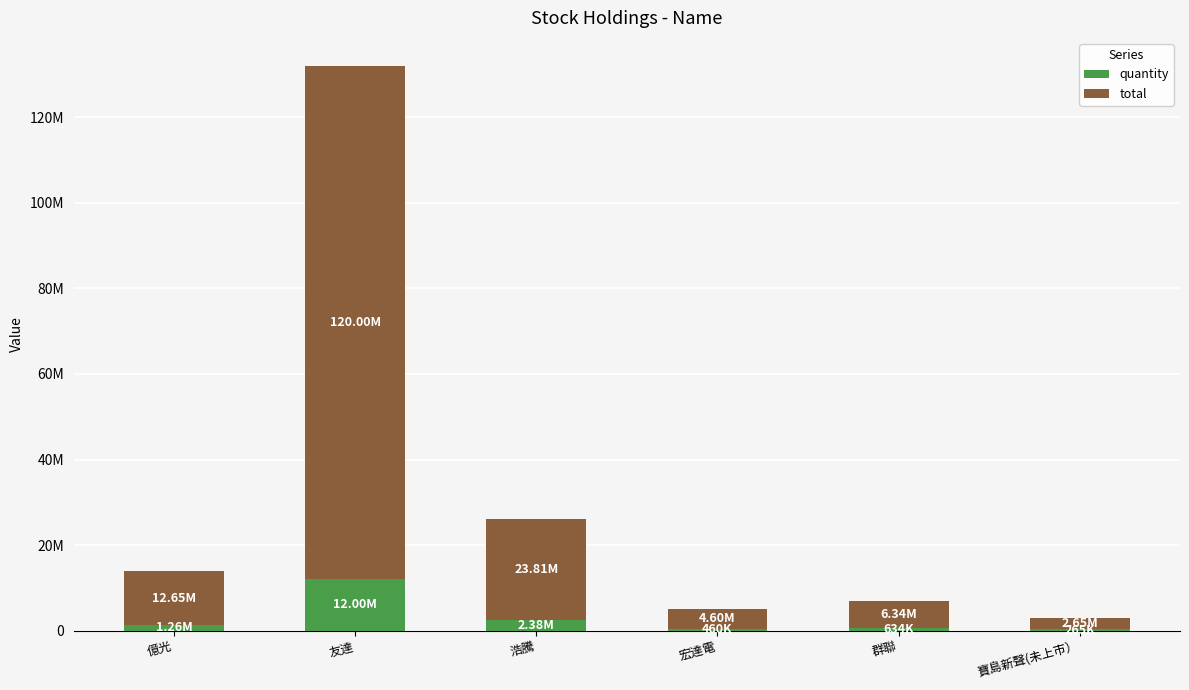

Which has a higher value, 群聯 or 浩騰?

浩騰